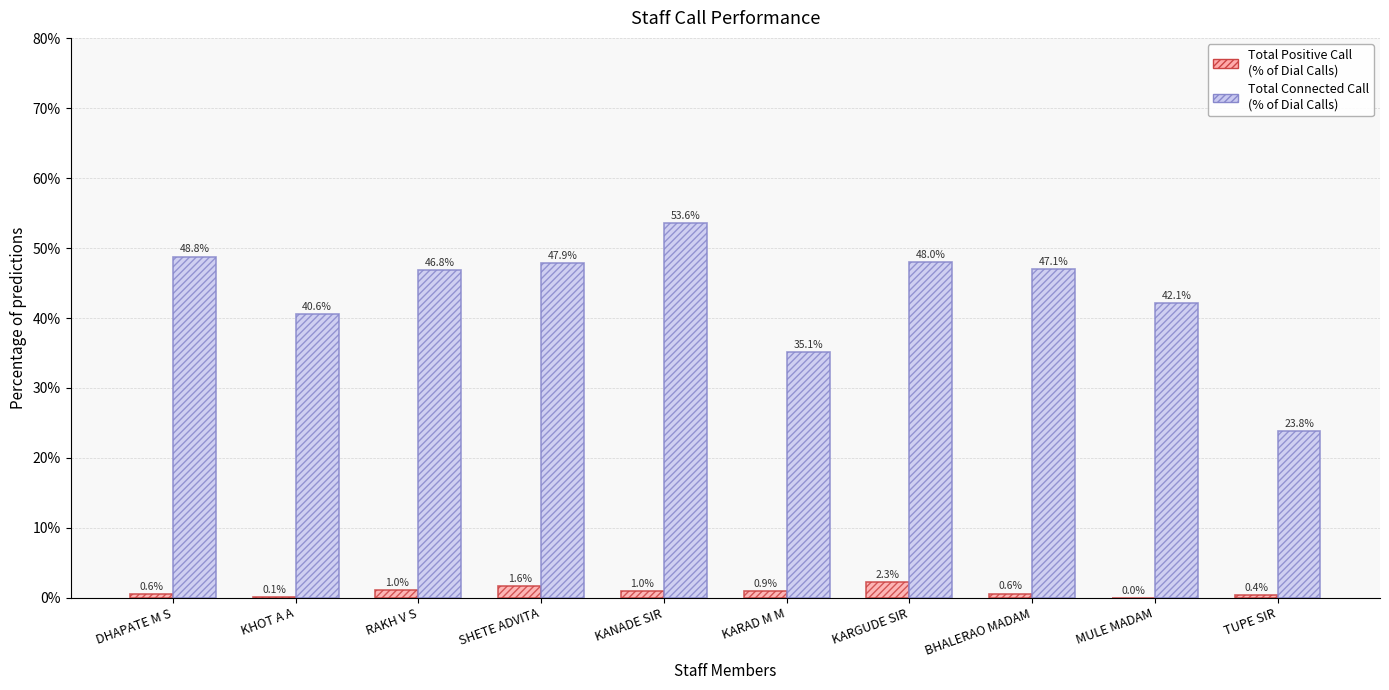

Which label corresponds to the largest value in the chart?

KANADE SIR